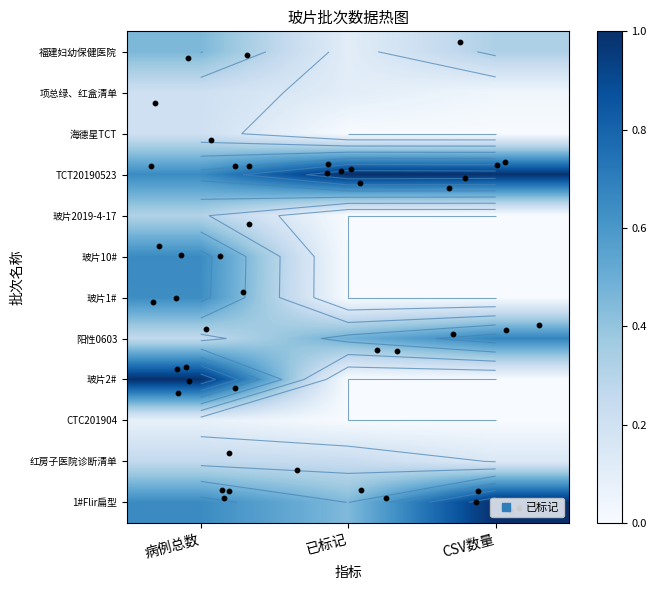

Count the 玻片10# values in the range 0 to 1.

3